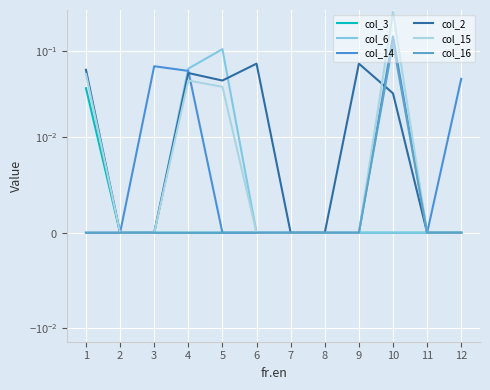

How many data points does each series have?

12